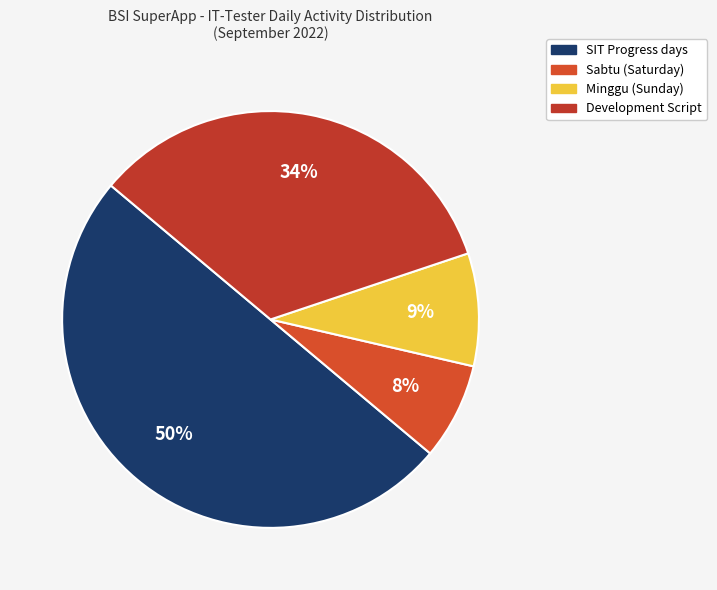

How many slices are in this pie chart?

4